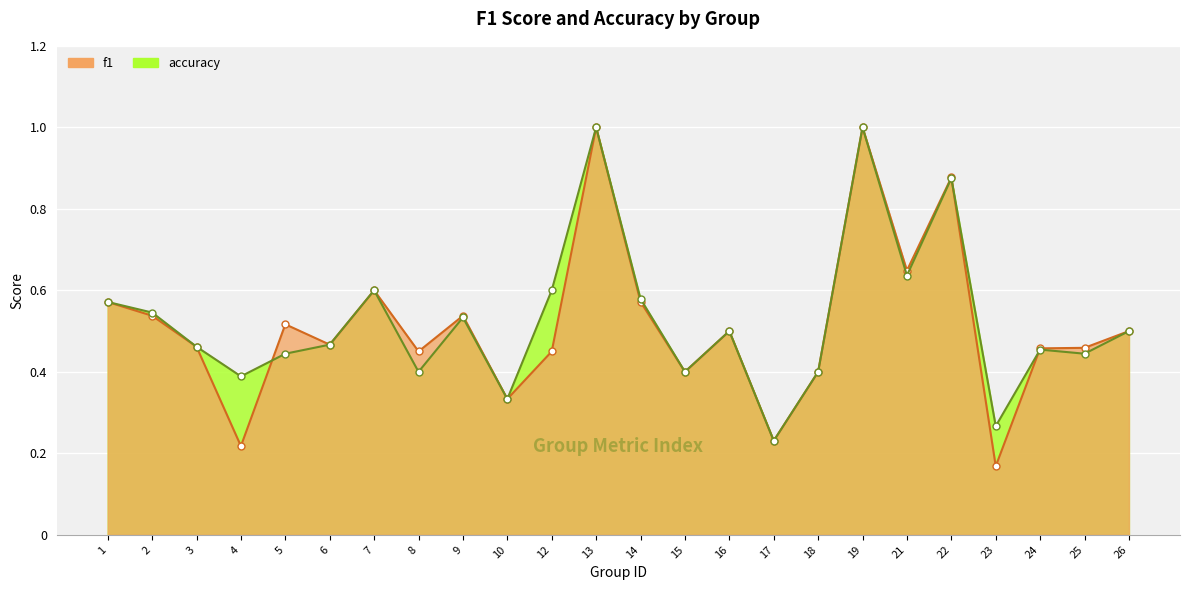

True or false: accuracy has a value of 0.6 at 14.

True